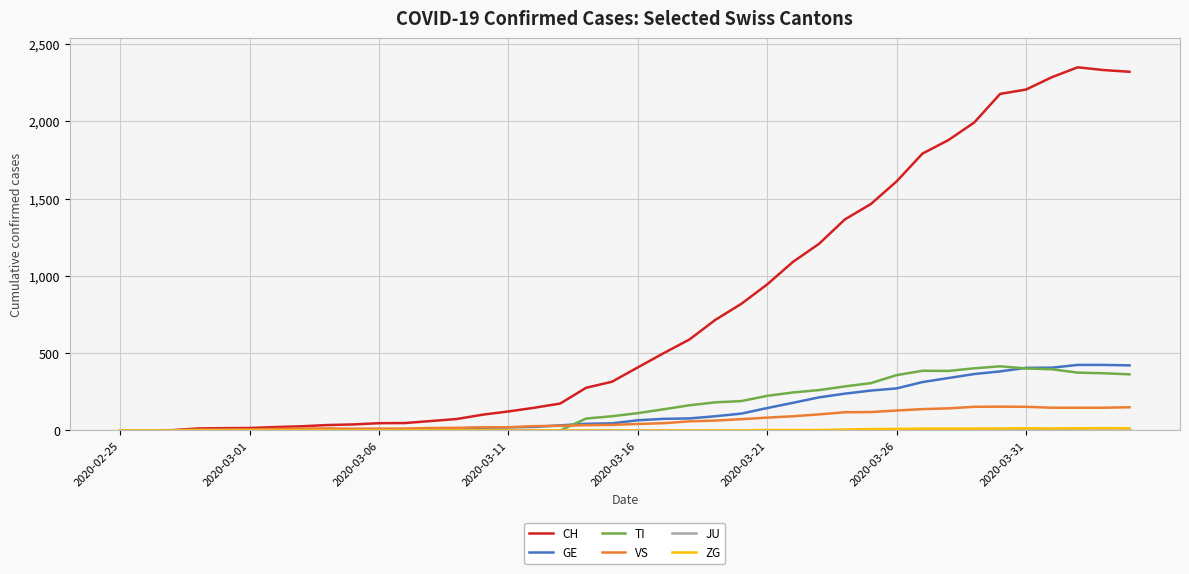

What is the highest value of the CH series?

2349